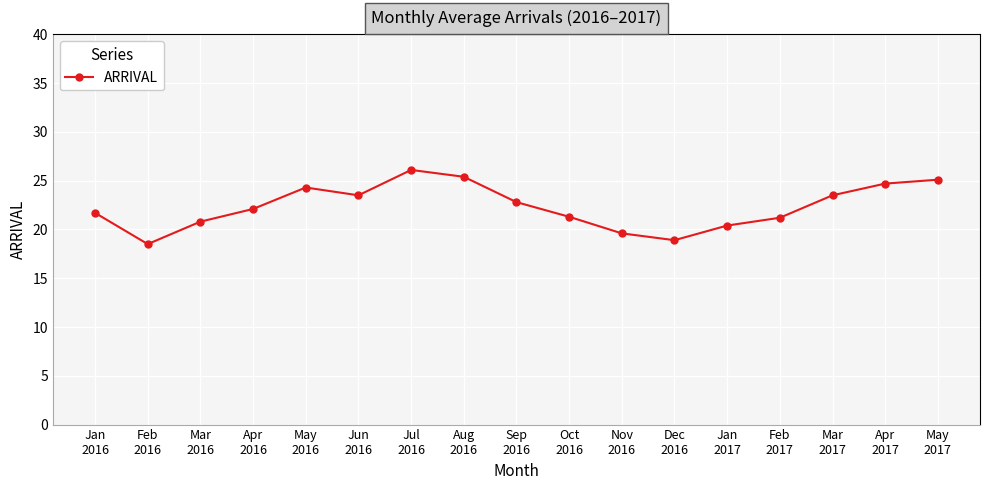

True or false: there are more than 0 points higher than both neighbors.

True